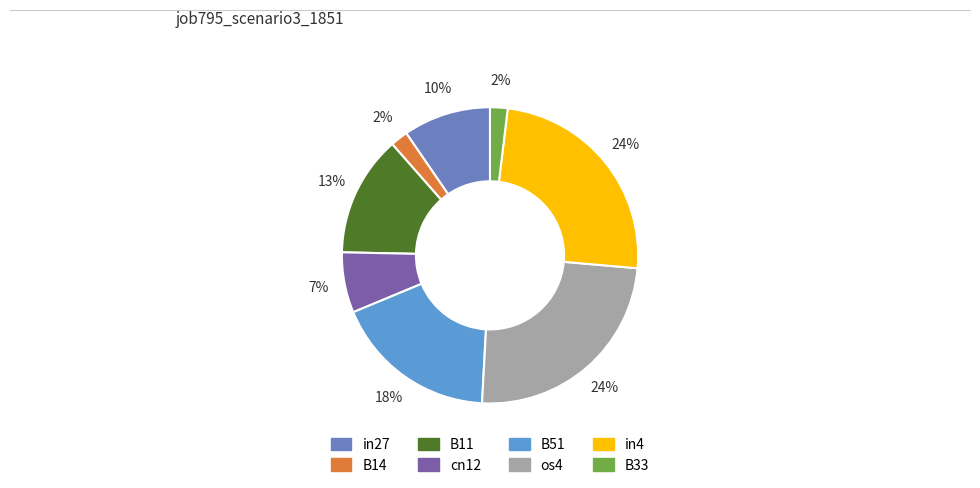

Is B14 the majority of the pie?

No